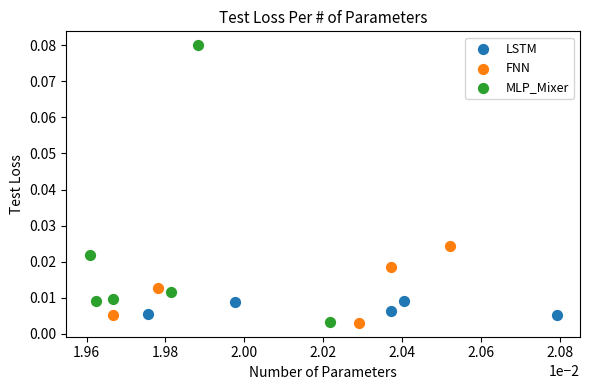

Which series has the largest Y range (max minus min)?

MLP_Mixer